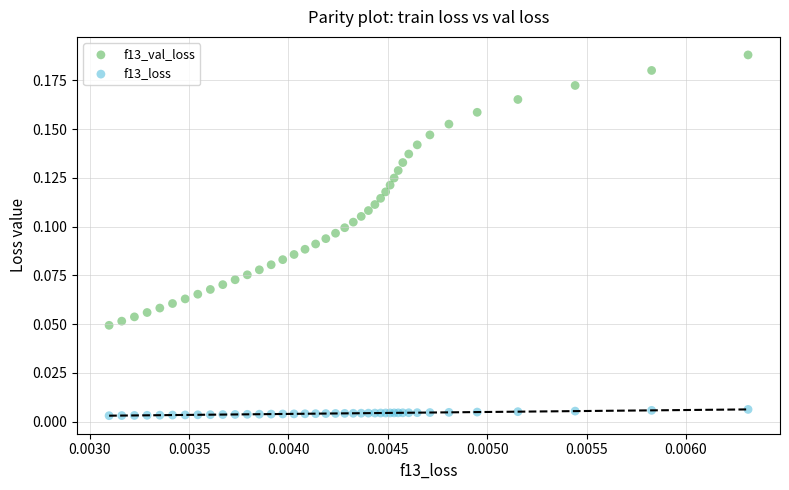

Which series has the widest spread of Y values?

f13_val_loss